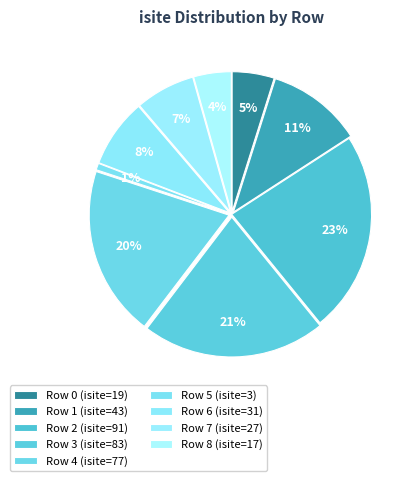

What is the change in value from 3 to 7?

-56